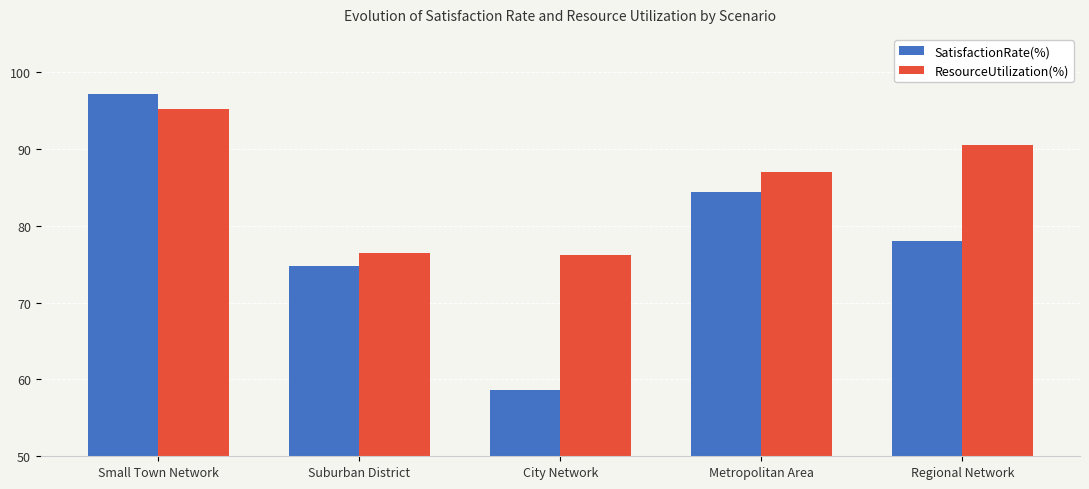

Which series has the largest total across all categories?

ResourceUtilization(%)